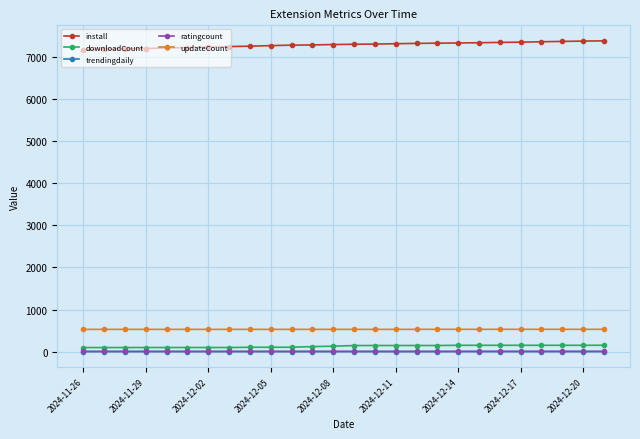

True or false: trendingdaily has more than 0 interior local peaks.

True